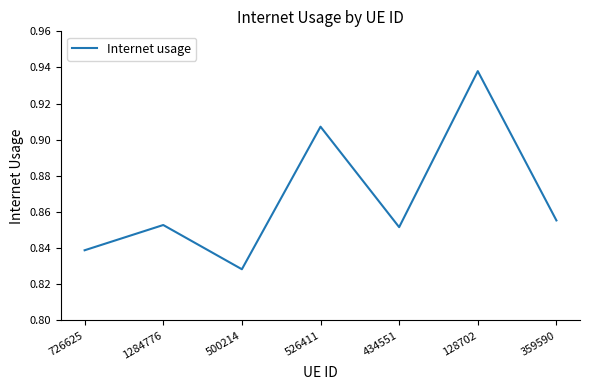

At which category does the chart reach its peak across all series?

128702